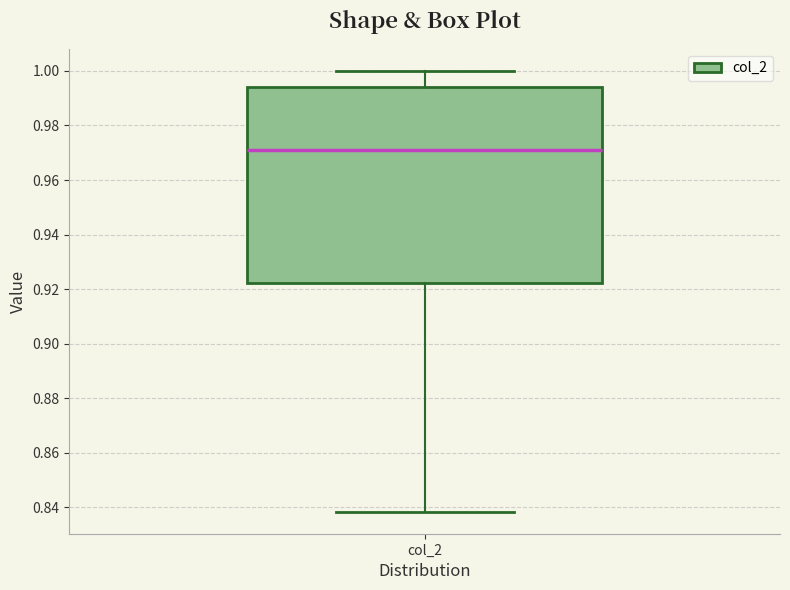

Where is the lower edge of the box for col_2 on the y-axis? The values are not printed on the chart, so give them approximately, as read against the axis.

0.922